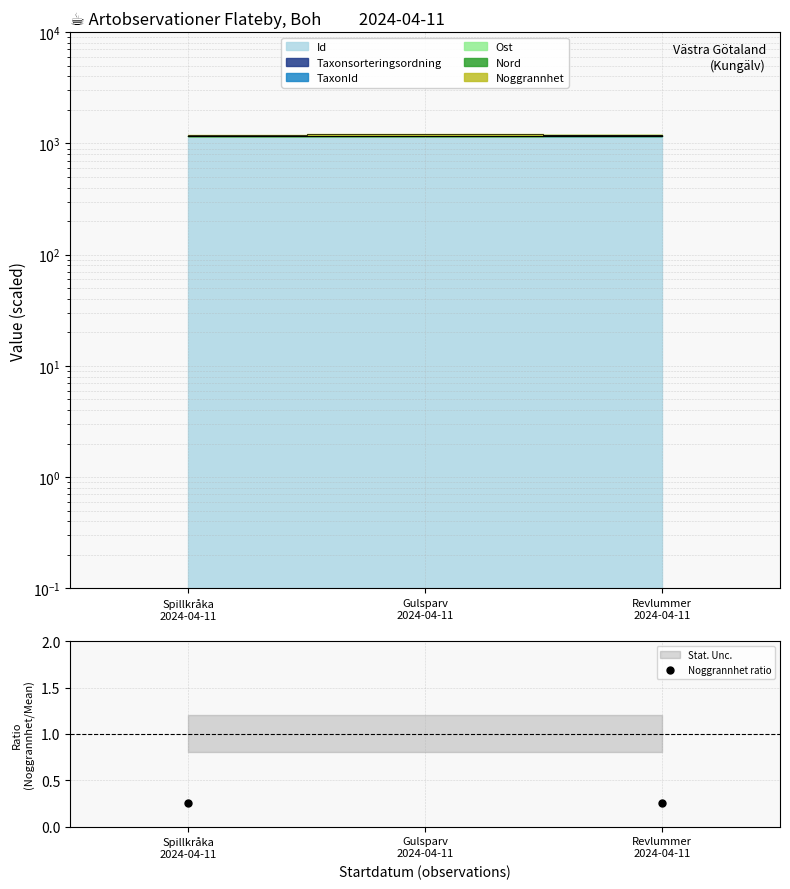

Which has a higher value, Gulsparv
2024-04-11 or Spillkråka
2024-04-11?

Gulsparv
2024-04-11